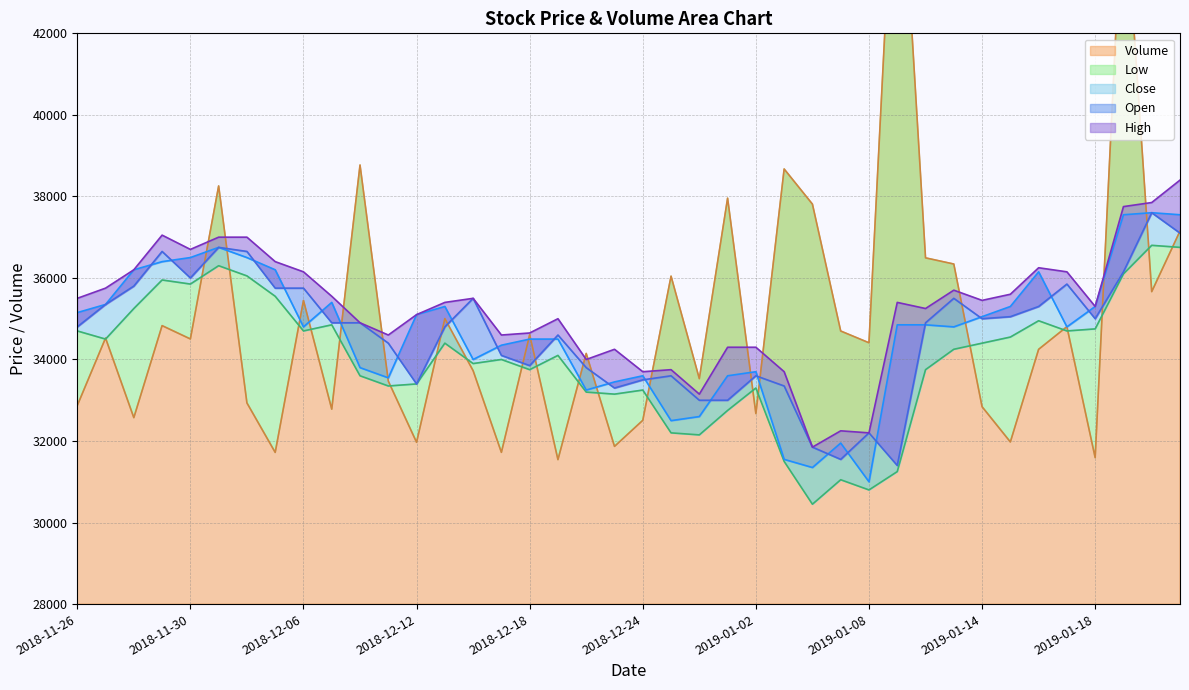

At which category is the sum across all series the highest?

2019-01-21